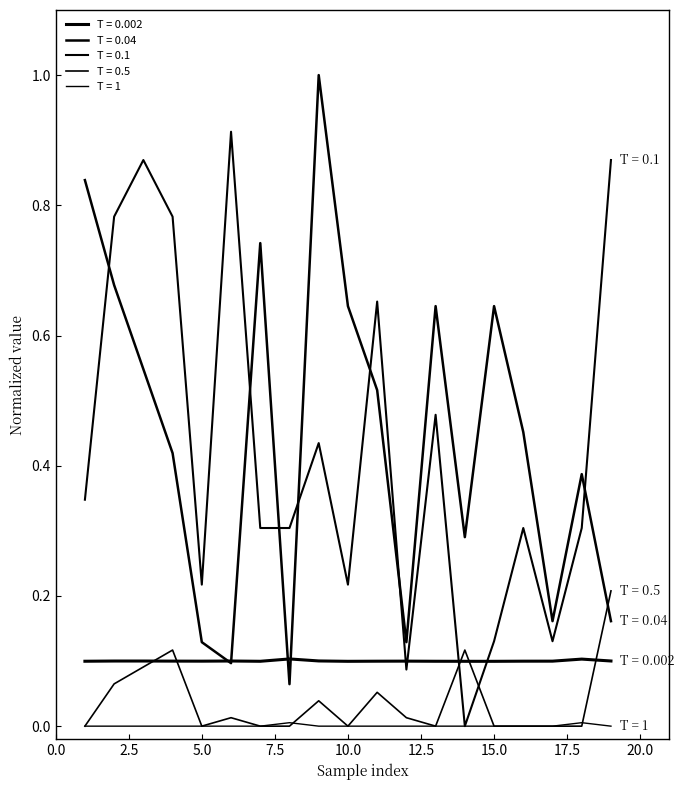

Does the chart have visible grid lines?

No